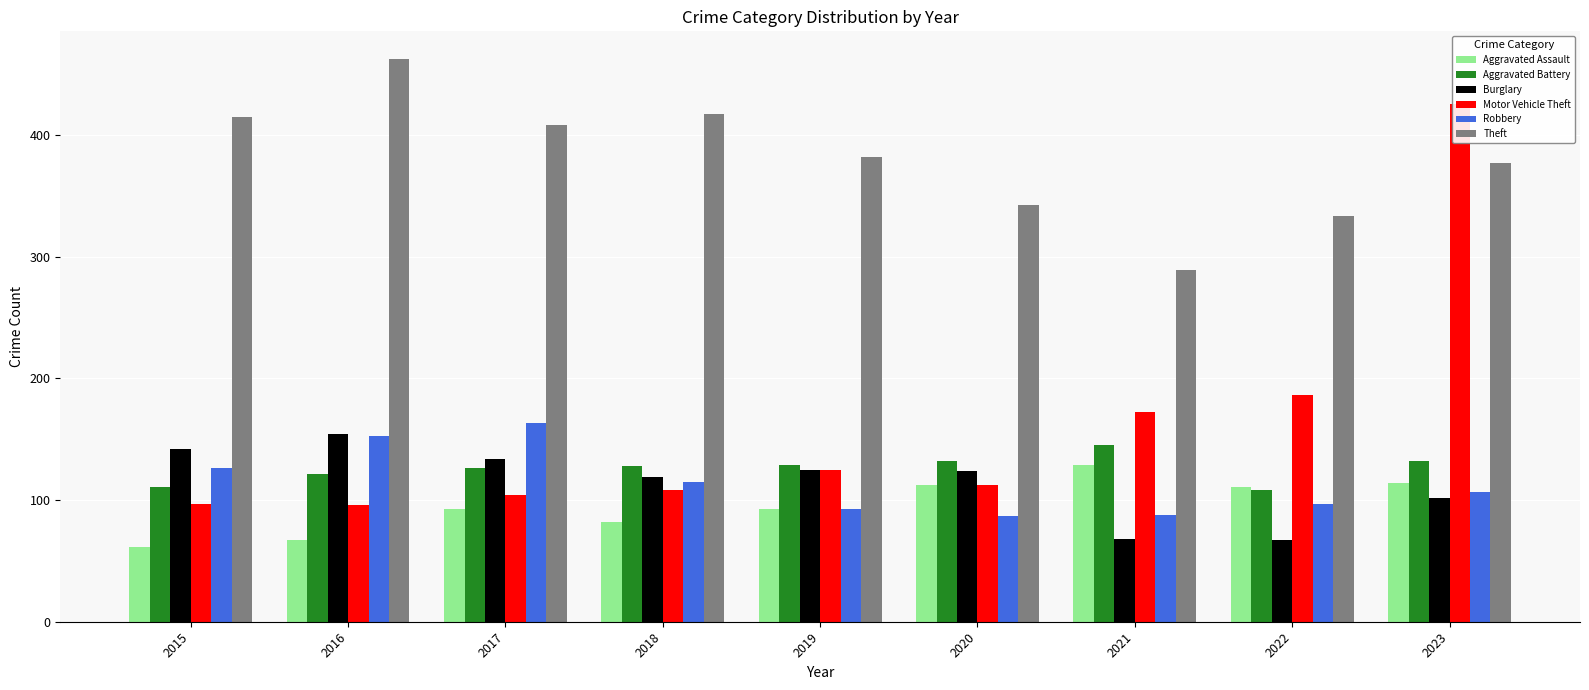

The value of Motor Vehicle Theft at 2022 is 51. True or false?

False